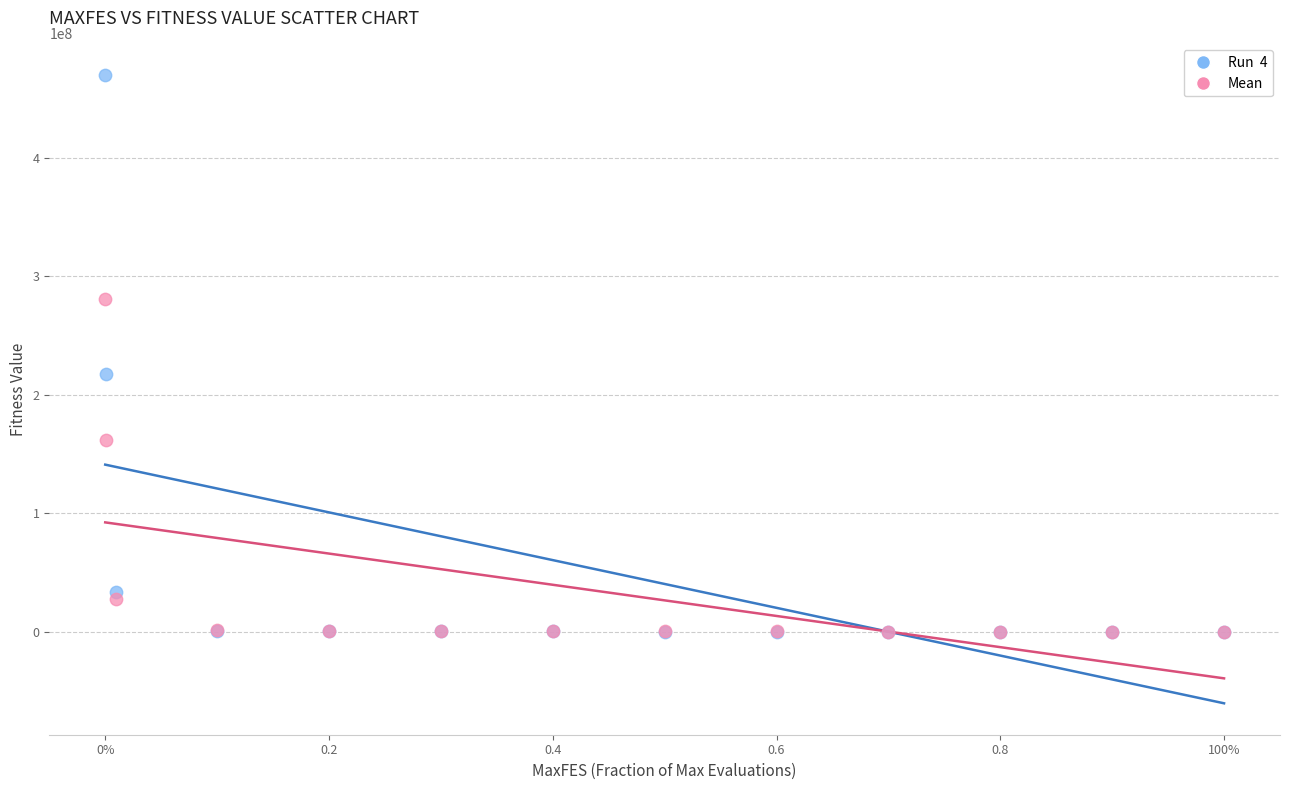

Across all series, what Y value is closest to 234885279?

217011749.5